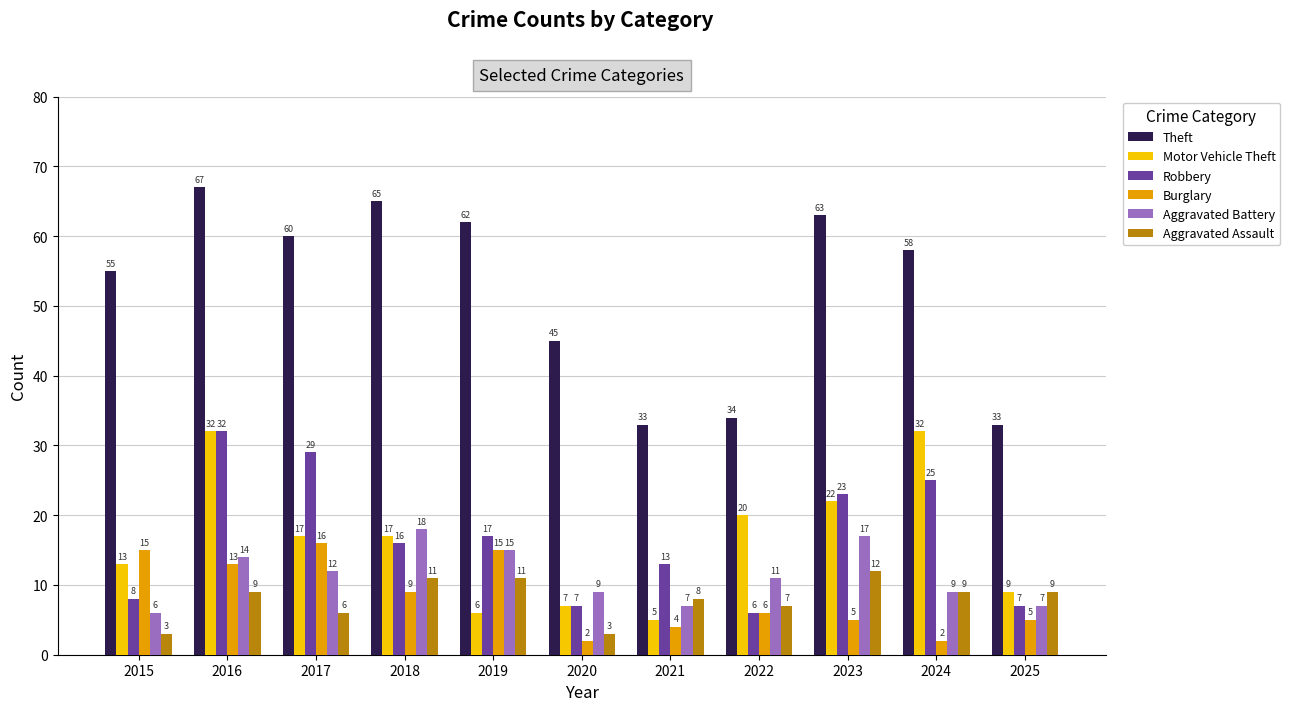

Count the Aggravated Assault values in the range 6 to 11.

8